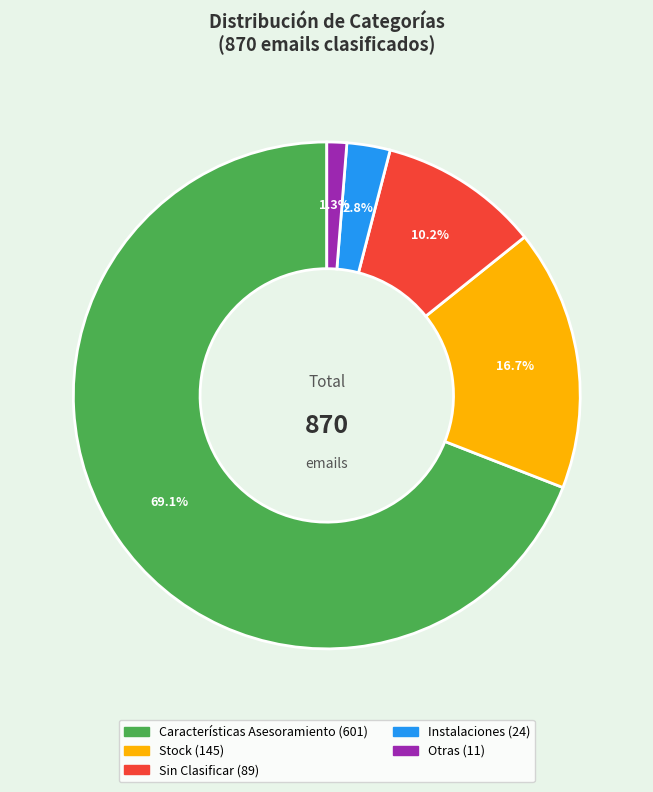

How many segments does this pie chart have?

5